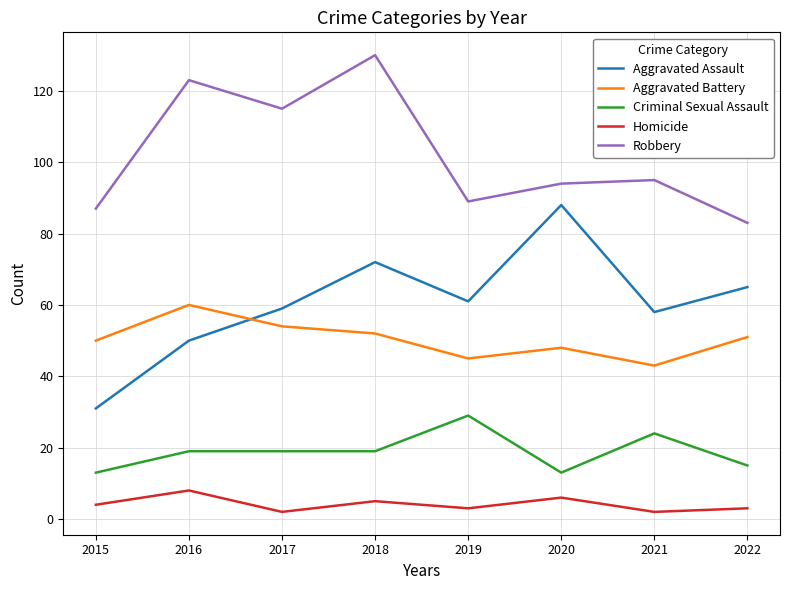

Is it true that Criminal Sexual Assault equals 8 at 2018?

False